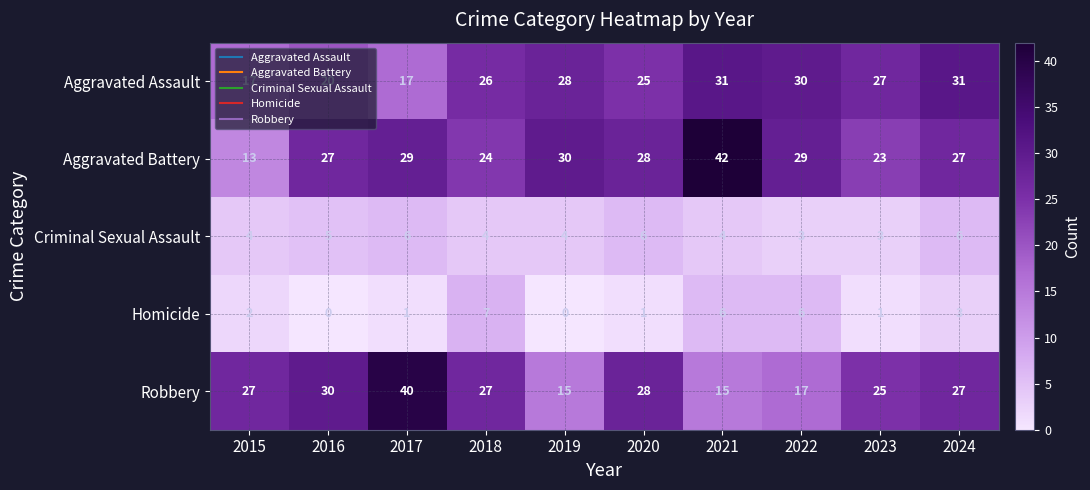

List the series in order of their peak value, highest first.

Aggravated Battery, Robbery, Aggravated Assault, Homicide, Criminal Sexual Assault